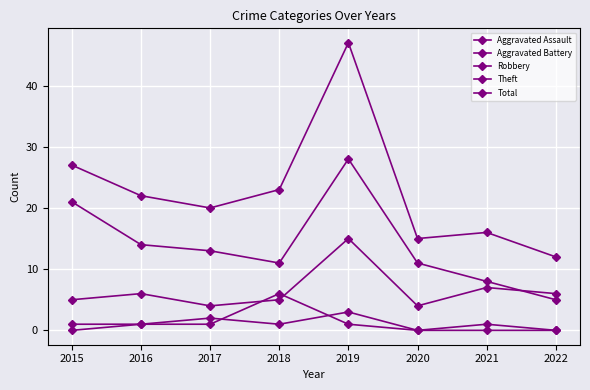

Count the number of categories in the chart.

8